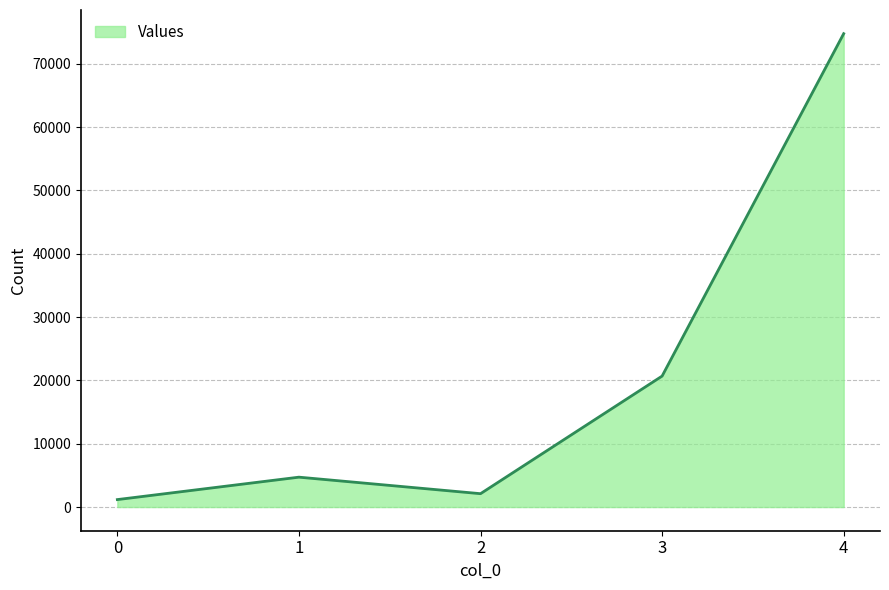

How many interior local peaks (higher than both neighbors) does the data have?

1